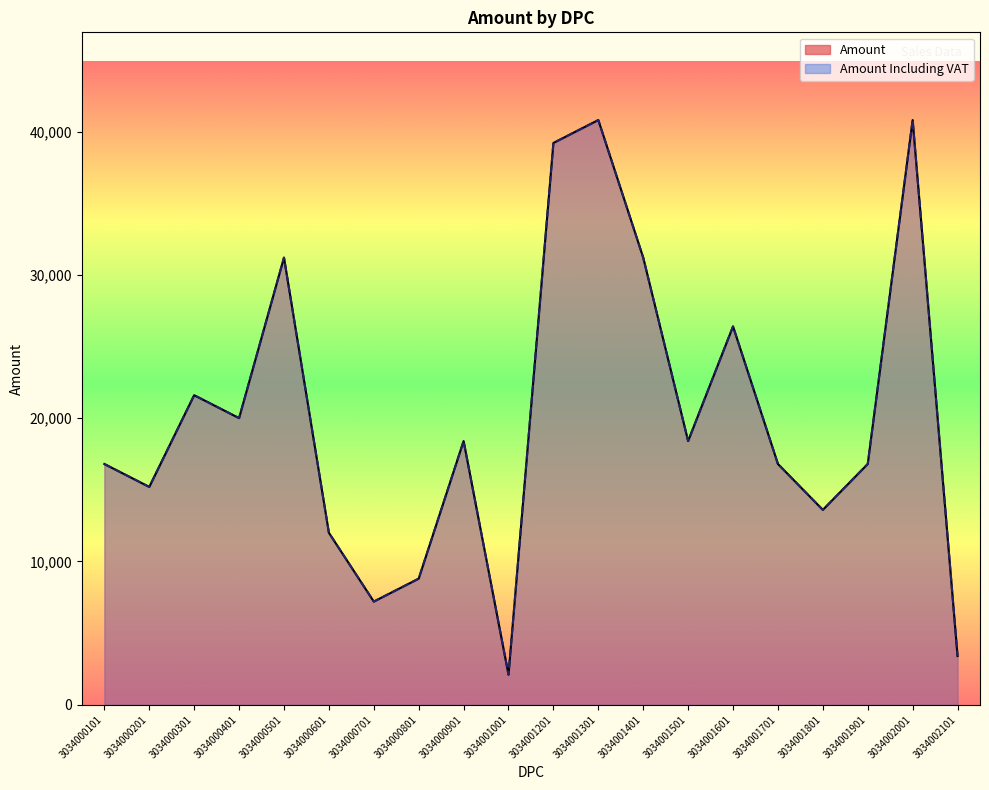

What is the value of the Amount point at the 8th from the left?

8800